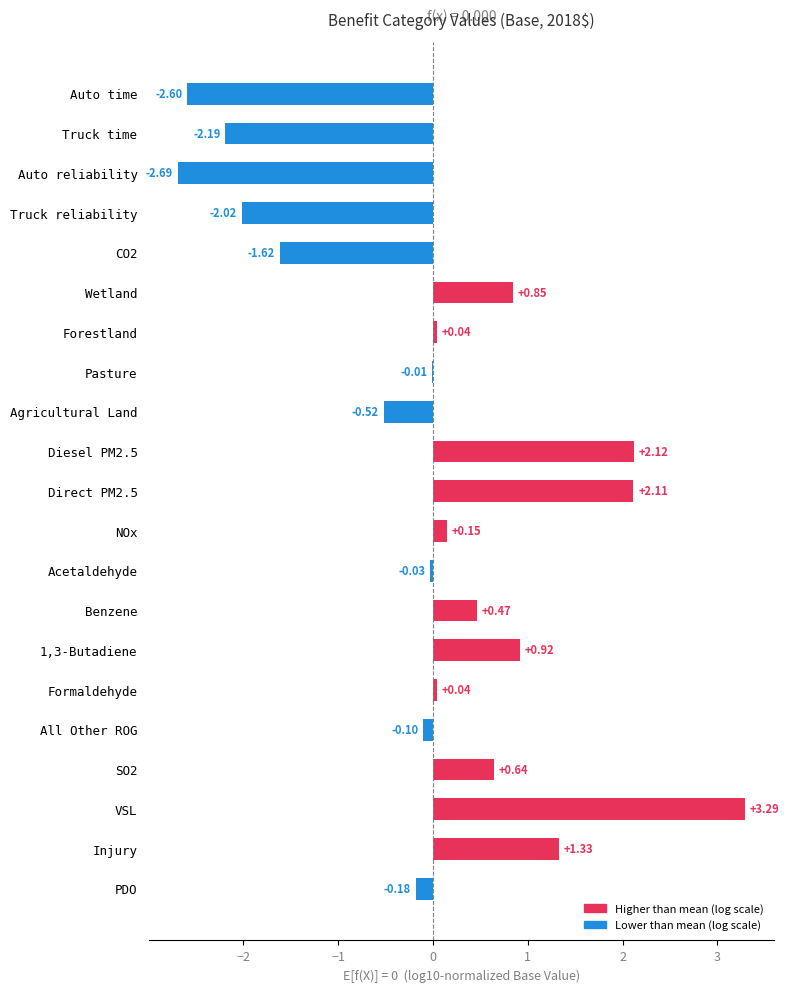

Which label corresponds to the largest value in the chart?

VSL